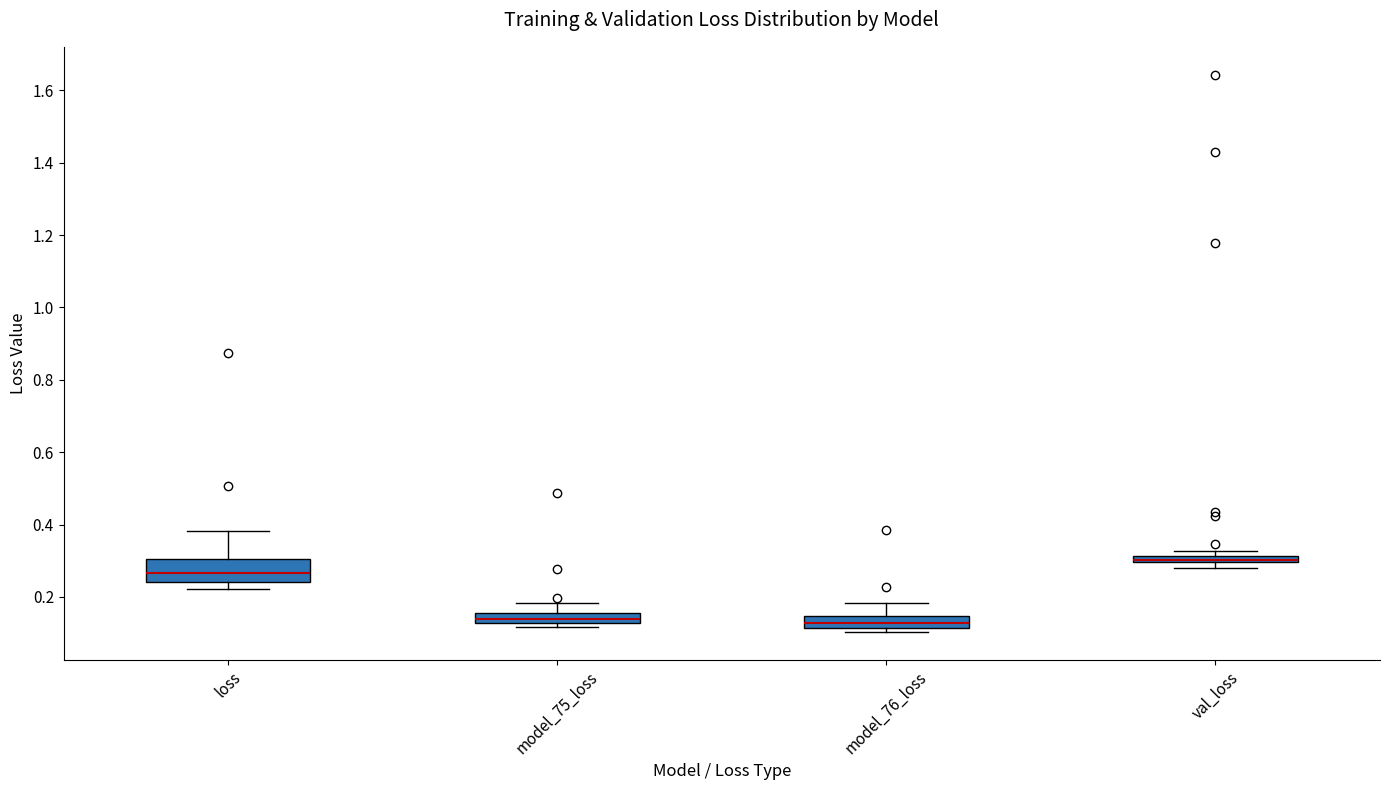

Where does the upper whisker of the box for model_76_loss end on the y-axis? The values are not printed on the chart, so give them approximately, as read against the axis.

0.18